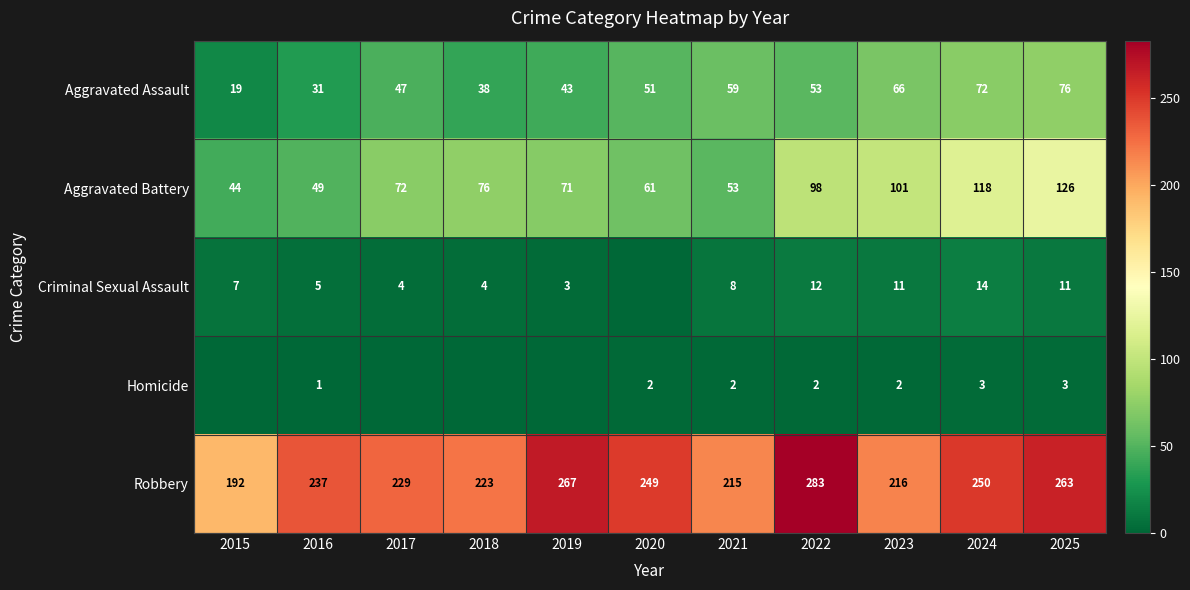

What is the greatest value displayed?

283